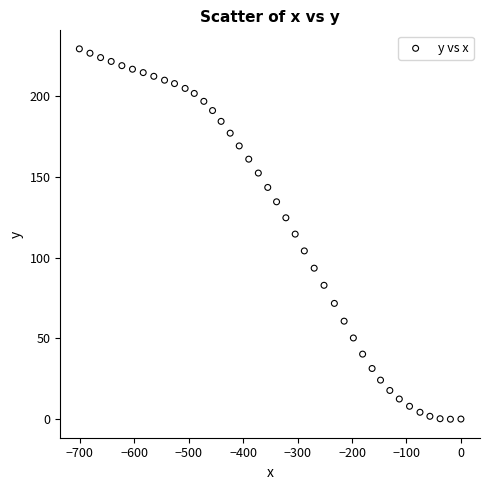

What is the range of Y values (max minus min)?

229.3